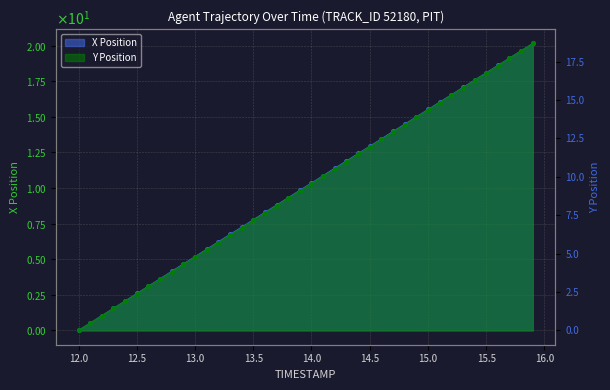

What is the approximate value of X at 15.0?

15.5